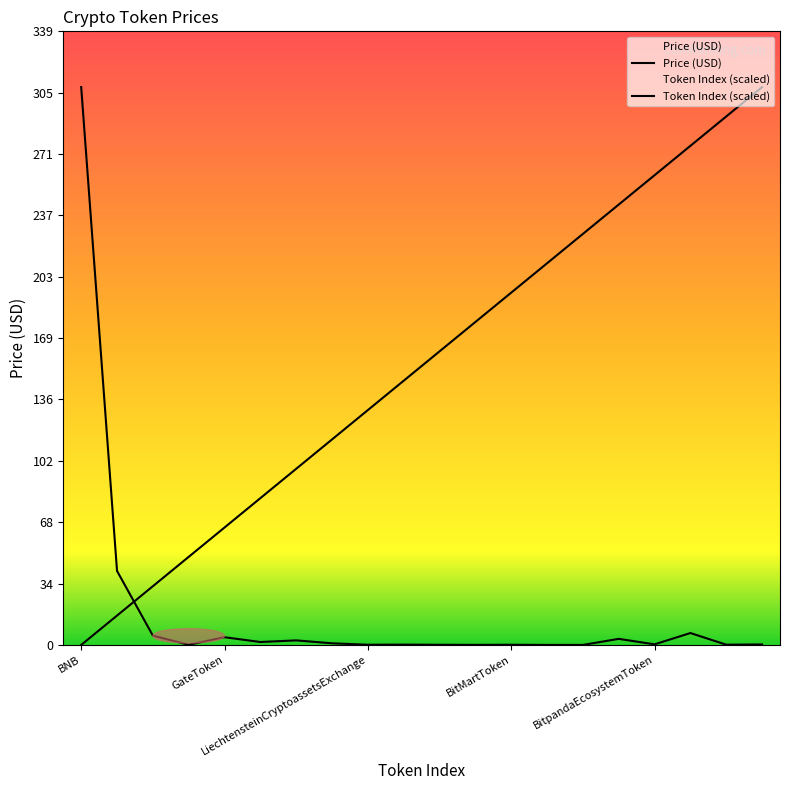

What is the sum of all col_0 values?

3079.8